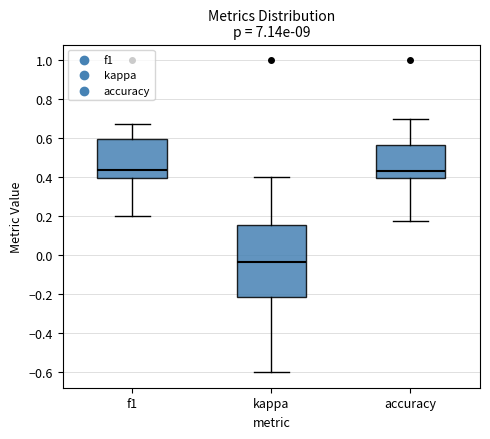

Reading left to right, read every box against the y-axis: the position of its median line, the range the box covers, and the ends of its whiskers. The values are not printed on the chart, so give them approximately, as read against the axis.

f1: median 0.44, box 0.40 to 0.60, whiskers 0.20 to 0.68
kappa: median -0.04, box -0.22 to 0.16, whiskers -0.60 to 0.40
accuracy: median 0.44, box 0.40 to 0.56, whiskers 0.18 to 0.70